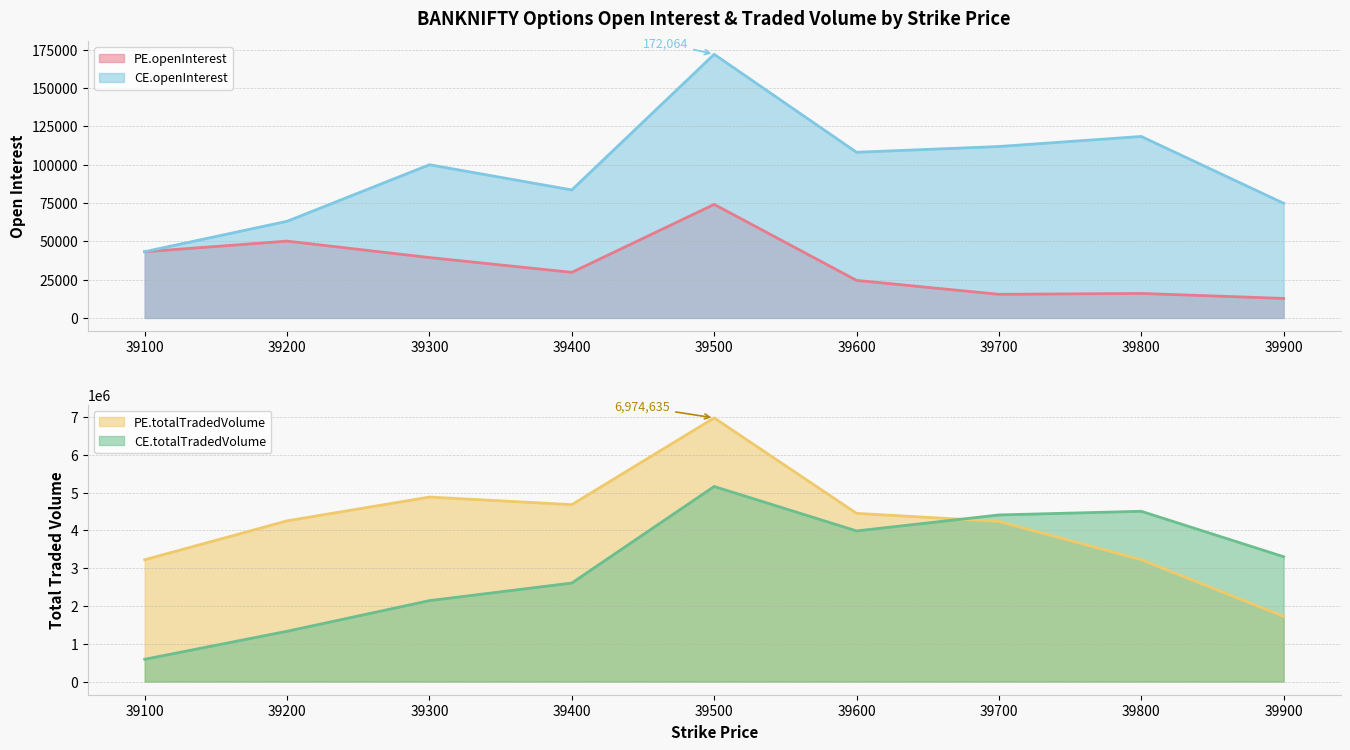

At how many categories does at least one series exceed 867811?

9